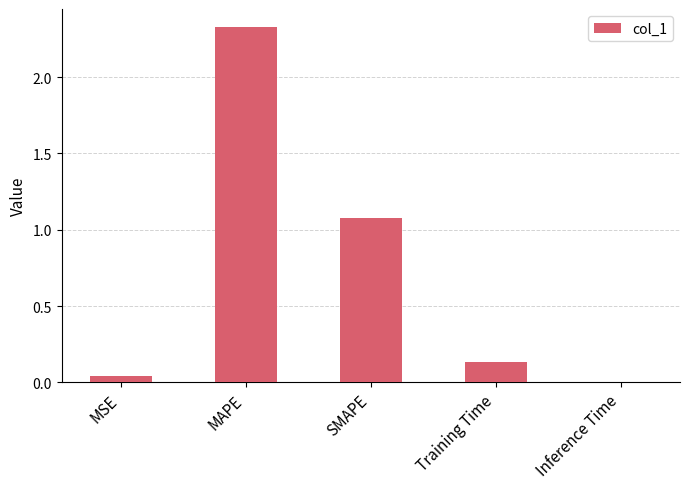

What is the sum of the values at MAPE and Training Time?

2.5